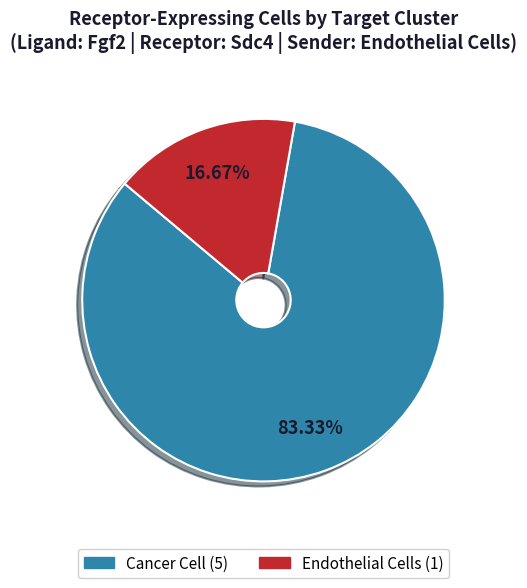

What percentage is the Cancer Cell slice, to the nearest percent?

83%